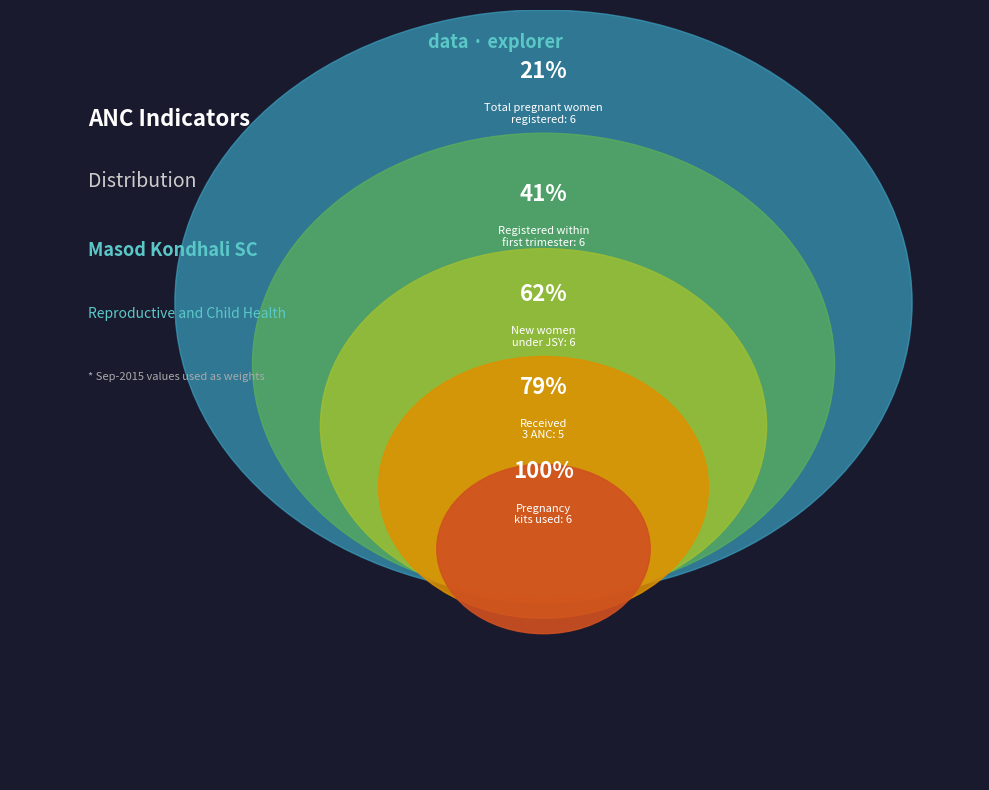

What percentage do New women under JSY and Received 3 ANC together represent?

45.8%